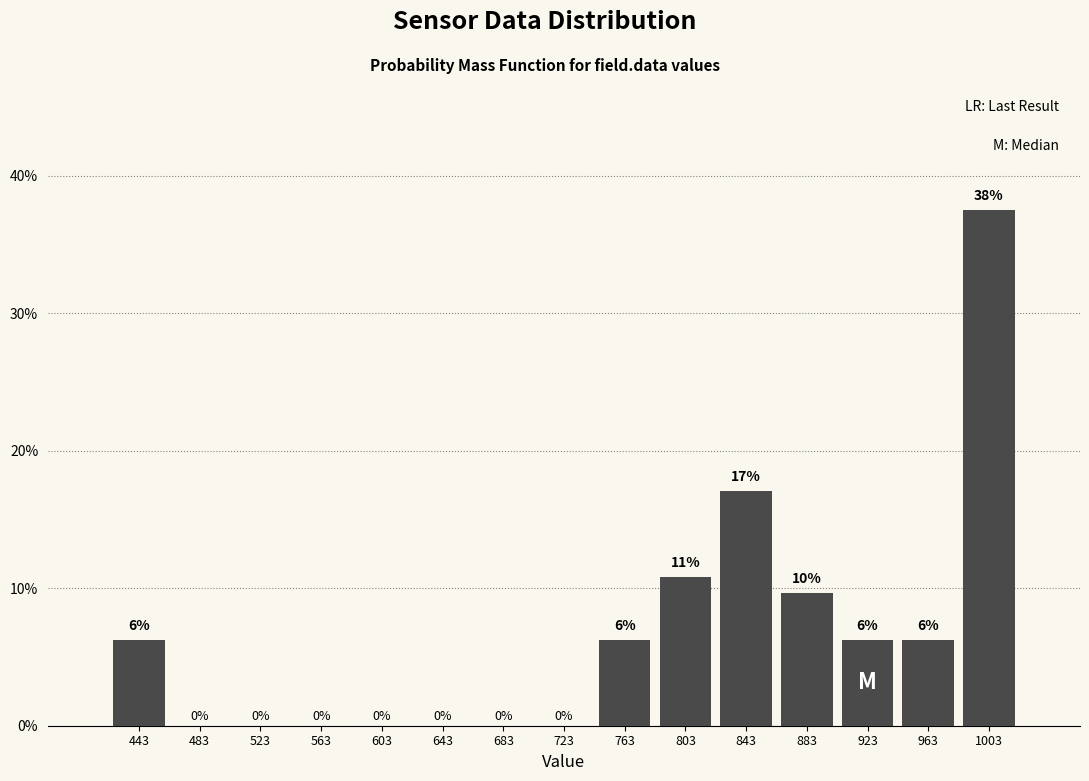

Over which range of the x-axis is the bar tallest?

985 to 1025